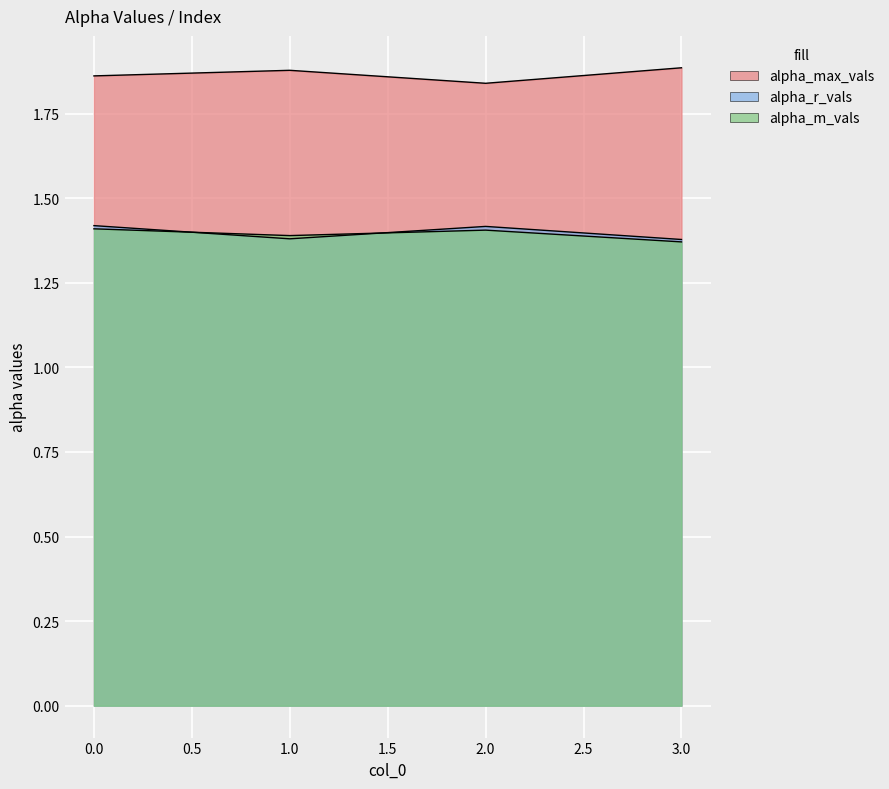

What is the value of the alpha_m_vals point at the 3rd from the left?

1.4